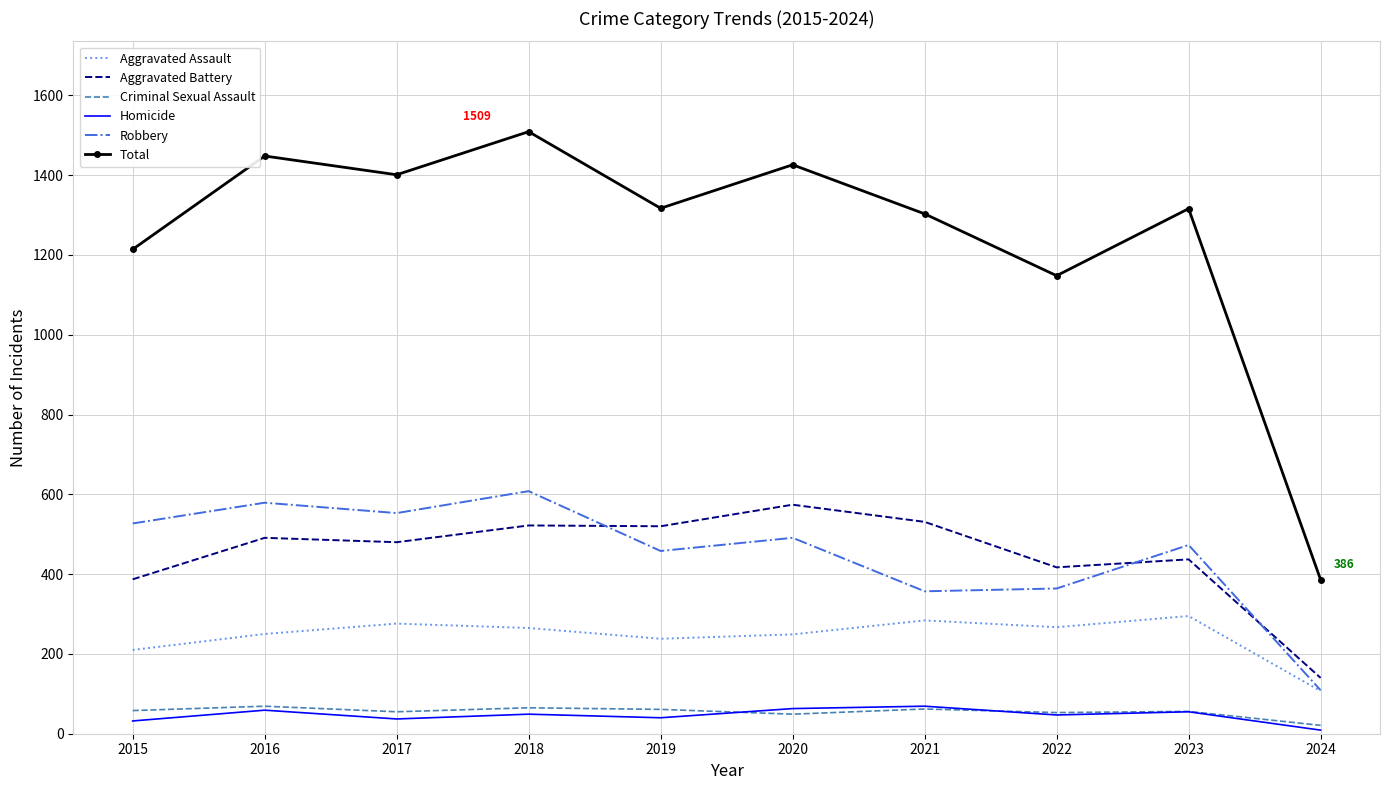

True or false: Aggravated Battery and Total intersect in this chart.

False